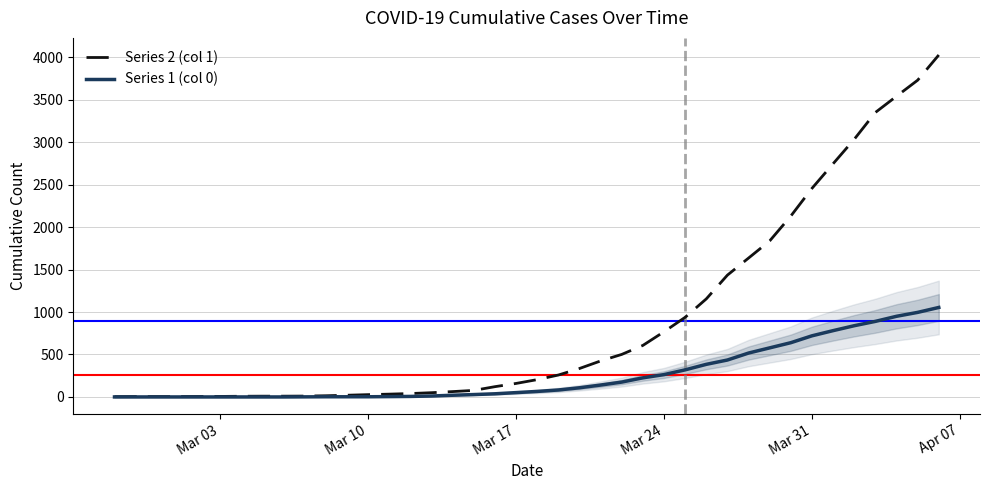

Which series has the largest total across all categories?

Series 2 (col 1)